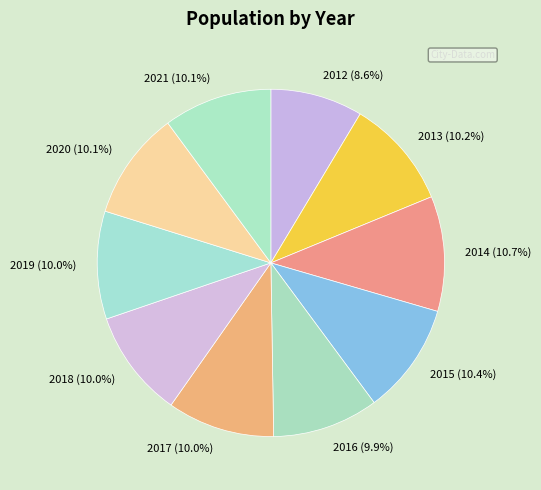

What is the total percentage of 2021 and 2016?

20.0%